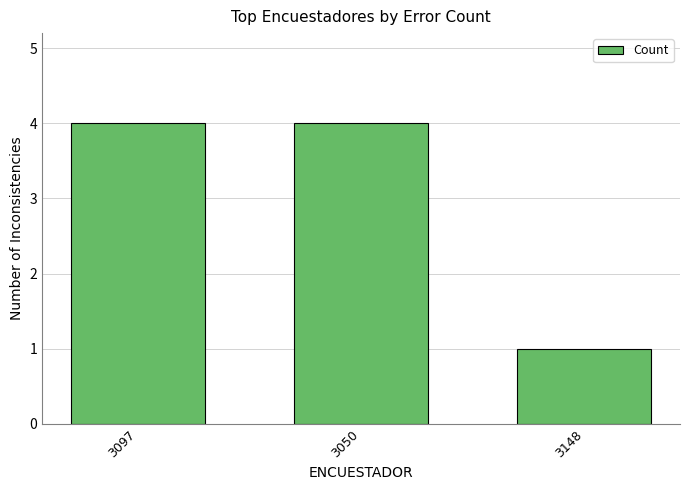

What is the label of the 3rd bar from the left?

3148